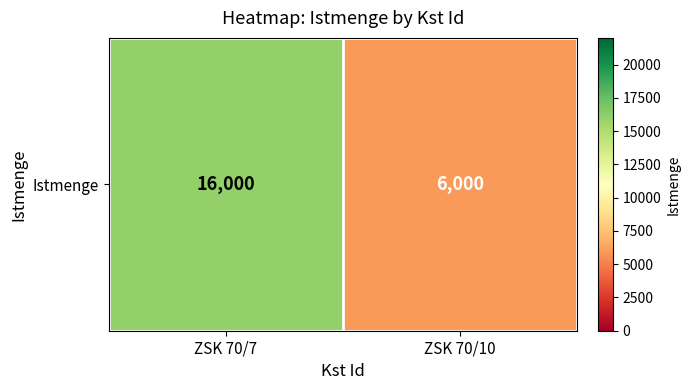

What is the average value?

11000